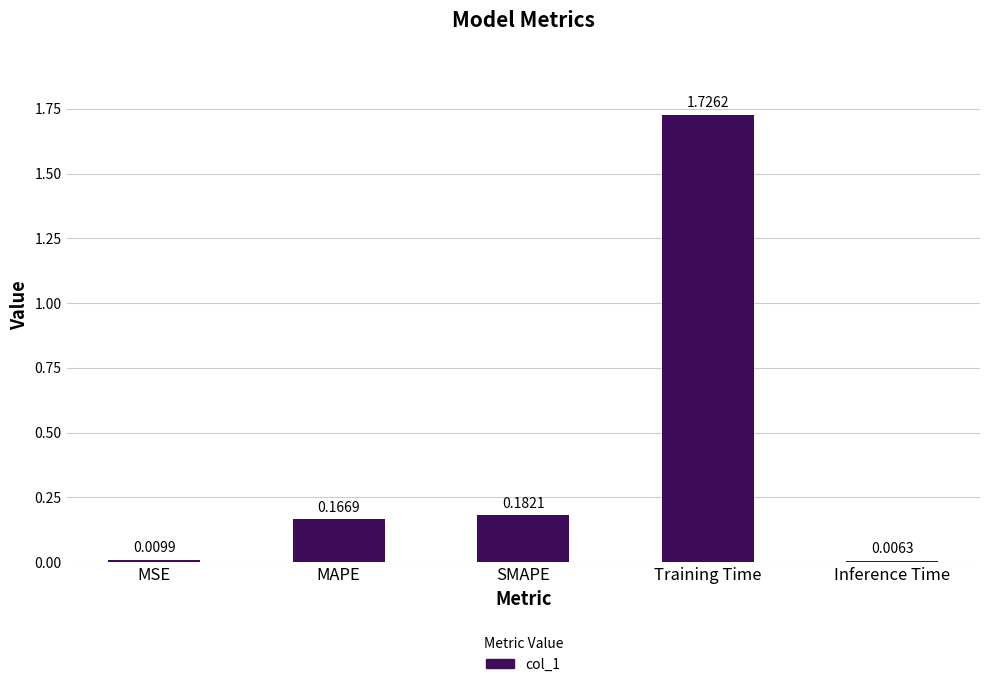

List the labels in order of value, smallest first.

Inference Time, MSE, MAPE, SMAPE, Training Time